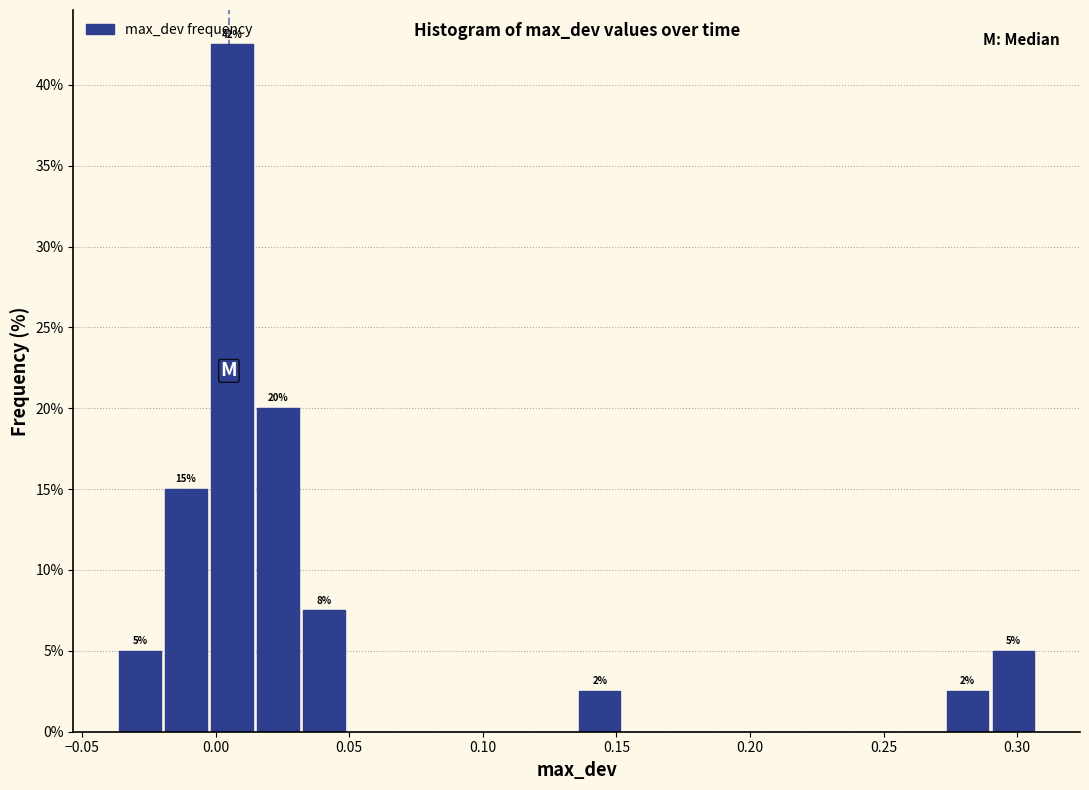

Around what value on the x-axis is the tallest bar? Give the approximate position of its centre, as read against the axis.

0.005